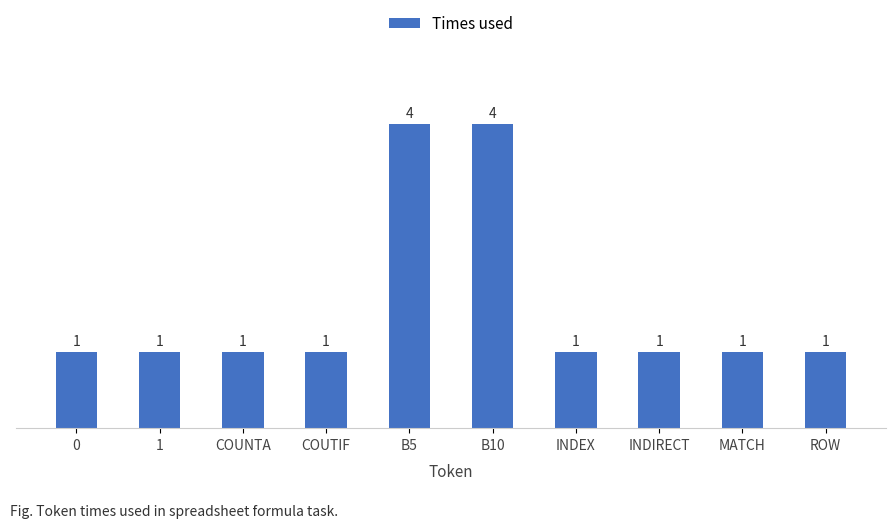

What value does the data have at ROW?

1